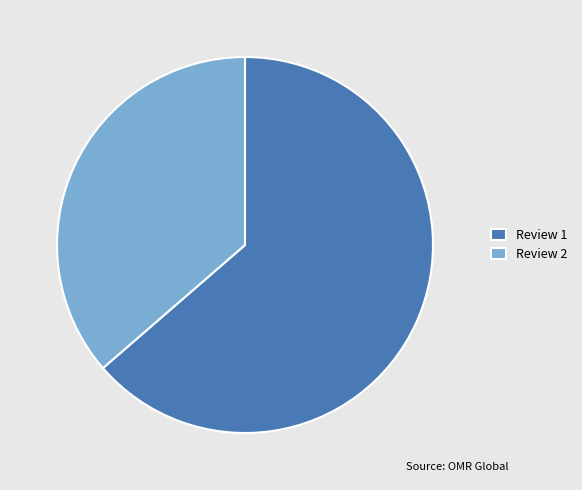

What is the majority slice?

Review 1